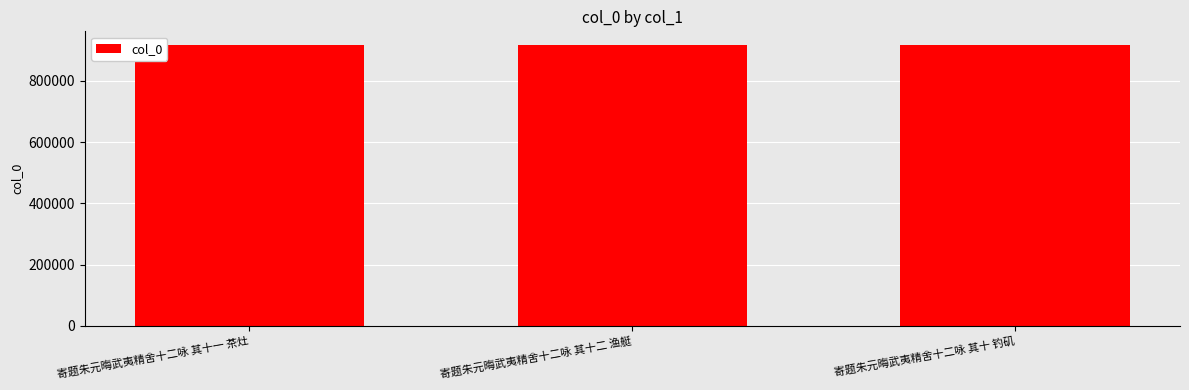

What is the ratio of the value at 寄题朱元晦武夷精舍十二咏 其十二 渔艇 to the value at 寄题朱元晦武夷精舍十二咏 其十 钓矶?

1.0